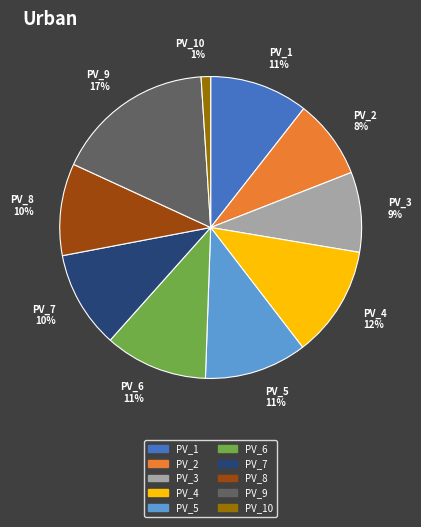

How many segments does this pie chart have?

10